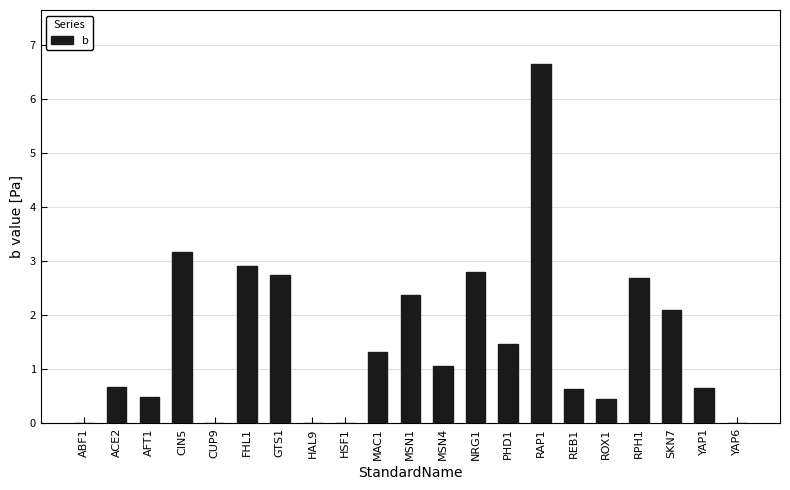

Count the number of data series in this chart.

1